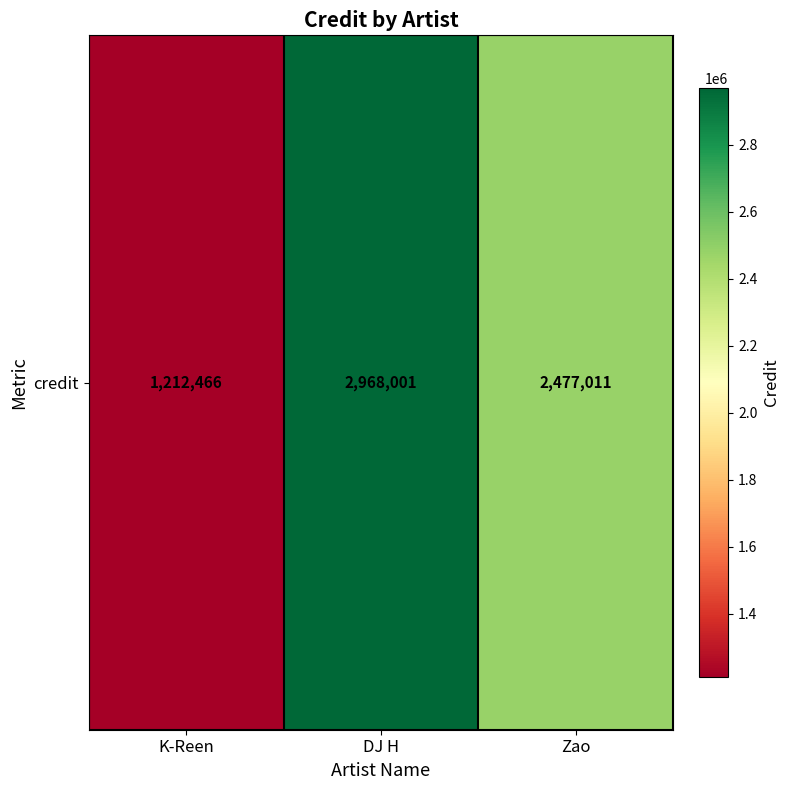

At which category does the chart reach its minimum across all series?

K-Reen